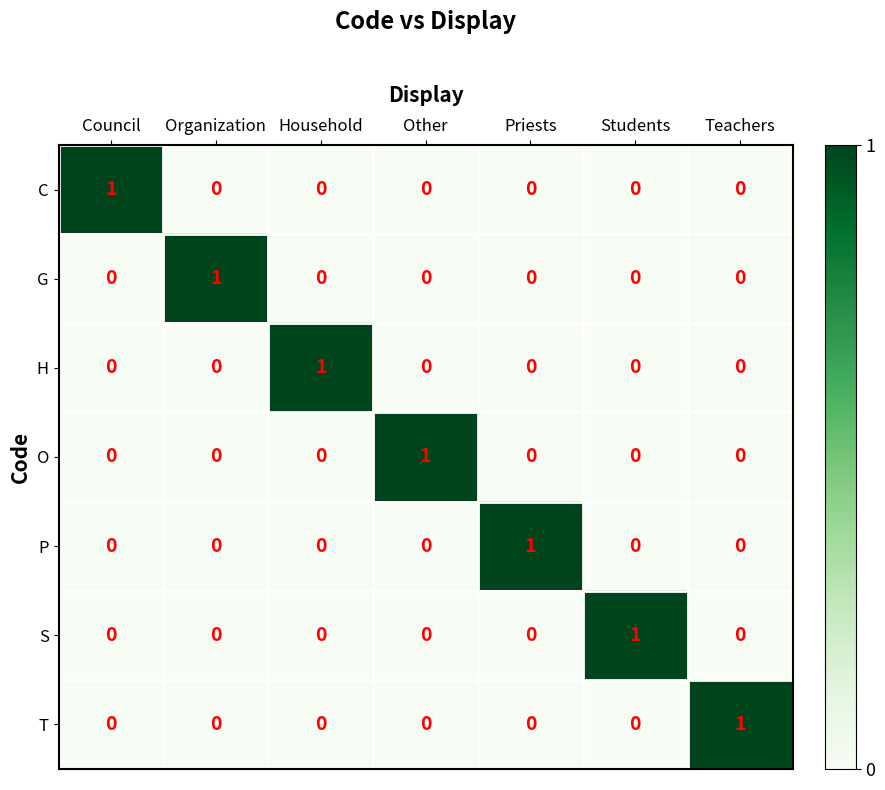

The T series shows 0 at Organization. True or false?

True